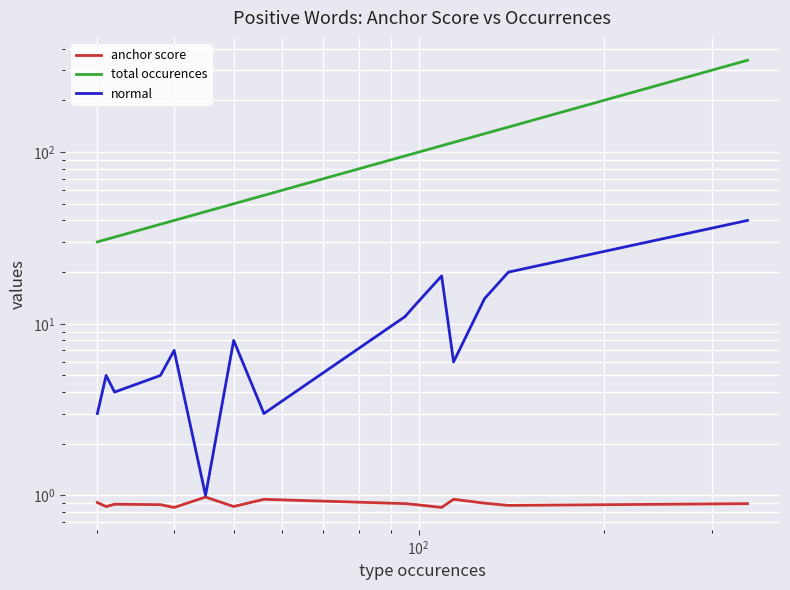

Reading left to right, what are all the values shown in this chart?

anchor score: 0.9	0.9	0.9	0.9	0.9	1.0	0.9	0.9	0.9	0.9	0.9	0.9	0.9	0.9	0.9
total occurences: 30.0	31.0	32.0	38.0	40.0	45.0	50.0	56.0	95.0	99.0	109.0	114.0	128.0	140.0	343.0
normal: 3.0	5.0	4.0	5.0	7.0	1.0	8.0	3.0	11.0	13.0	19.0	6.0	14.0	20.0	40.0